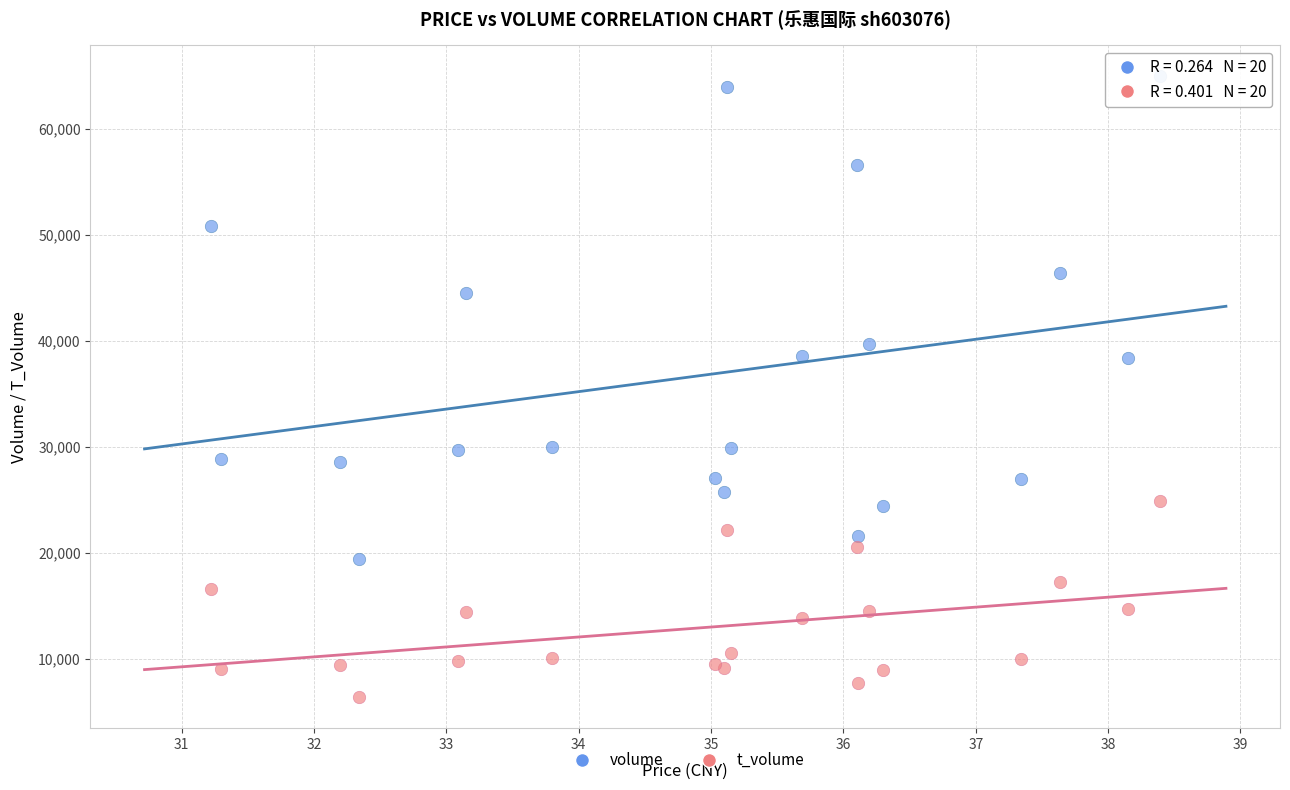

Which series reaches the maximum Y coordinate?

volume